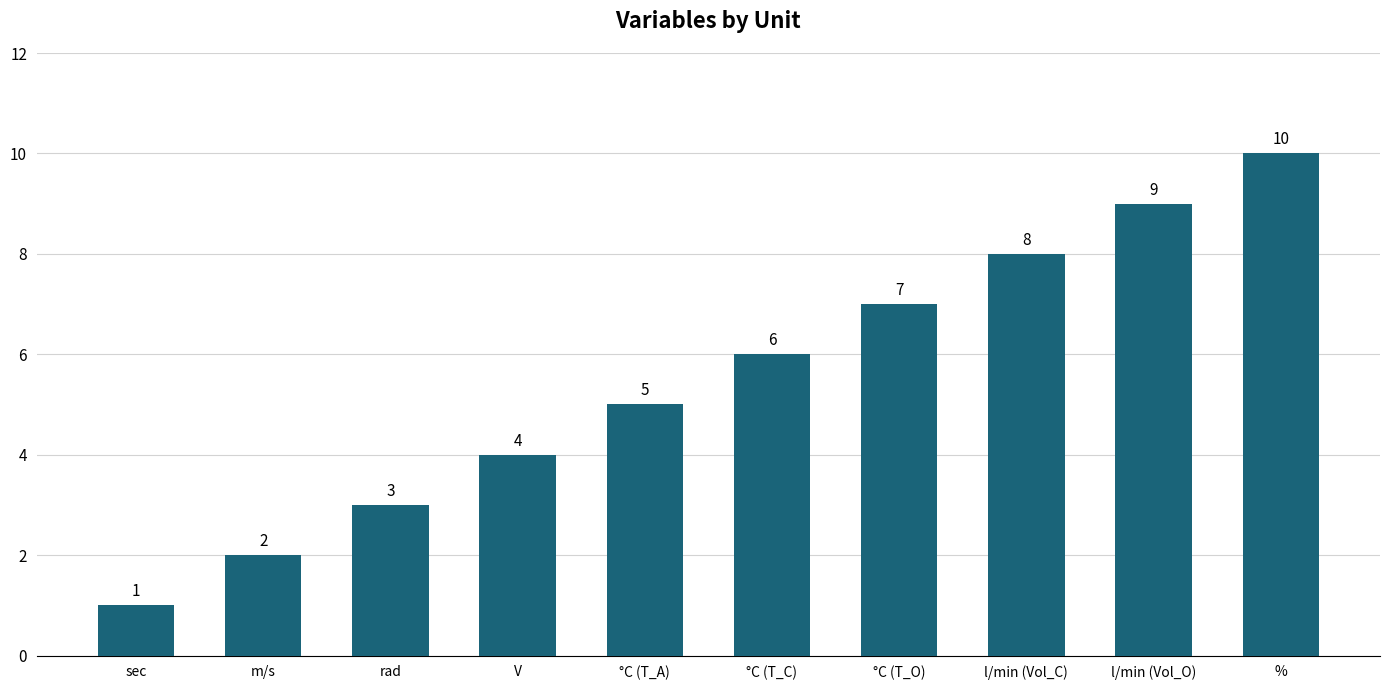

Which label corresponds to the largest value in the chart?

%